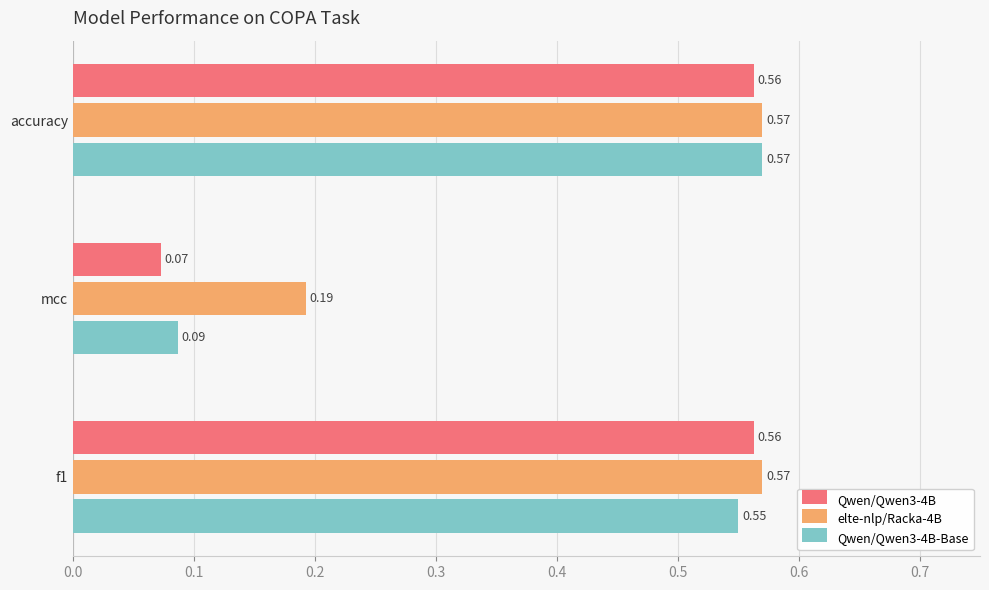

Which category has the lowest value in the Qwen/Qwen3-4B series?

mcc